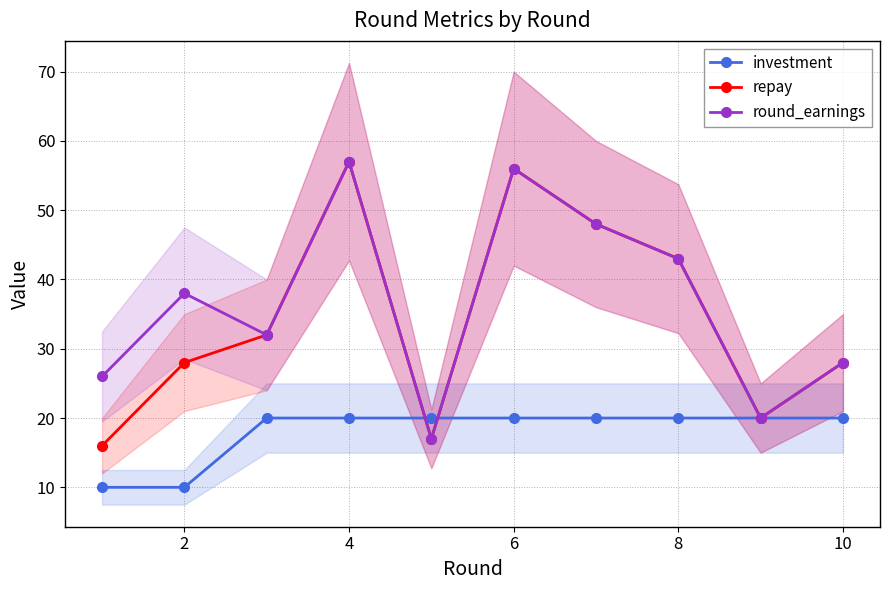

True or false: repay and round_earnings cross at least once.

False